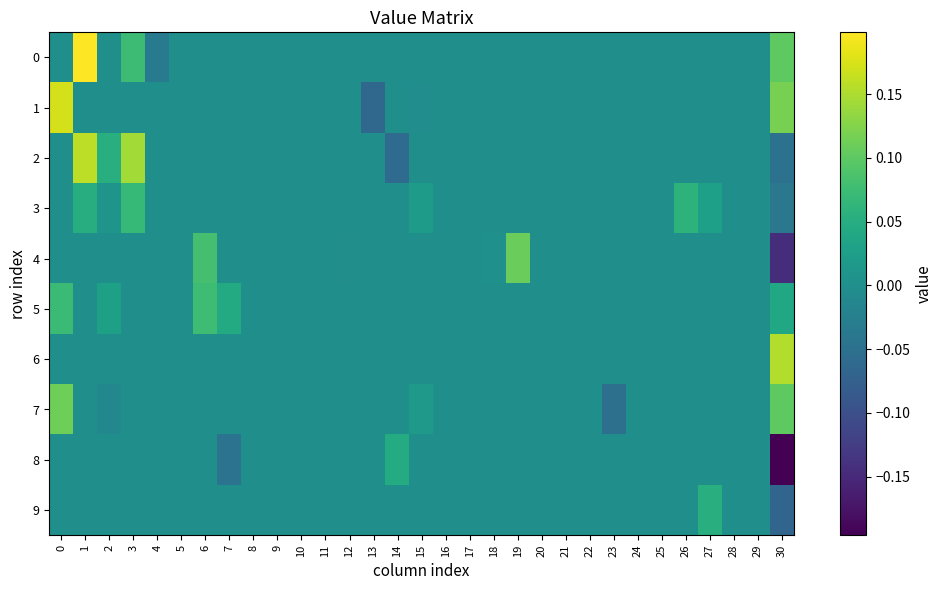

Which series changed the most between 8 and 19?

4